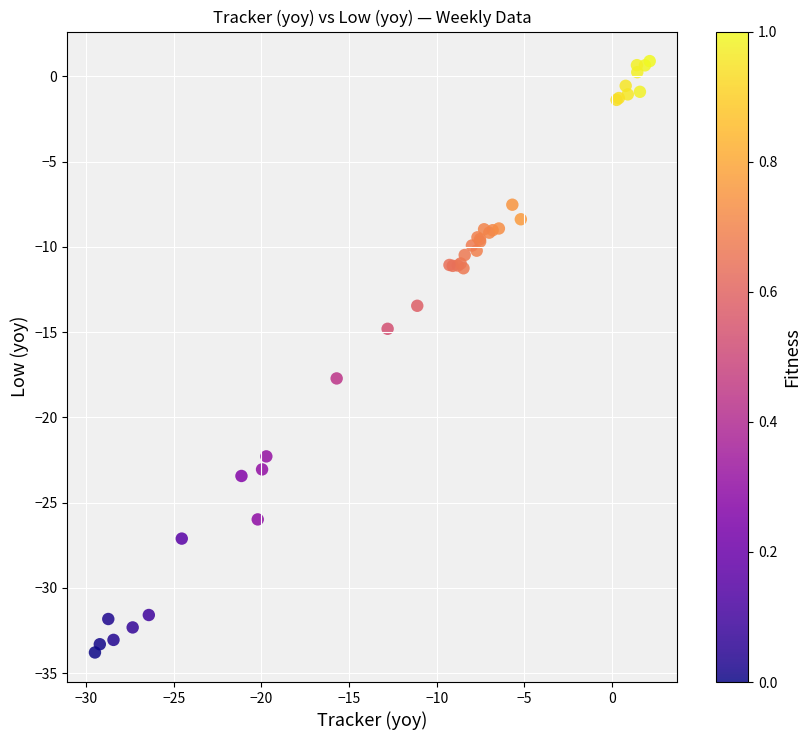

What Y value in the scatter plot is closest to -16?

-14.8